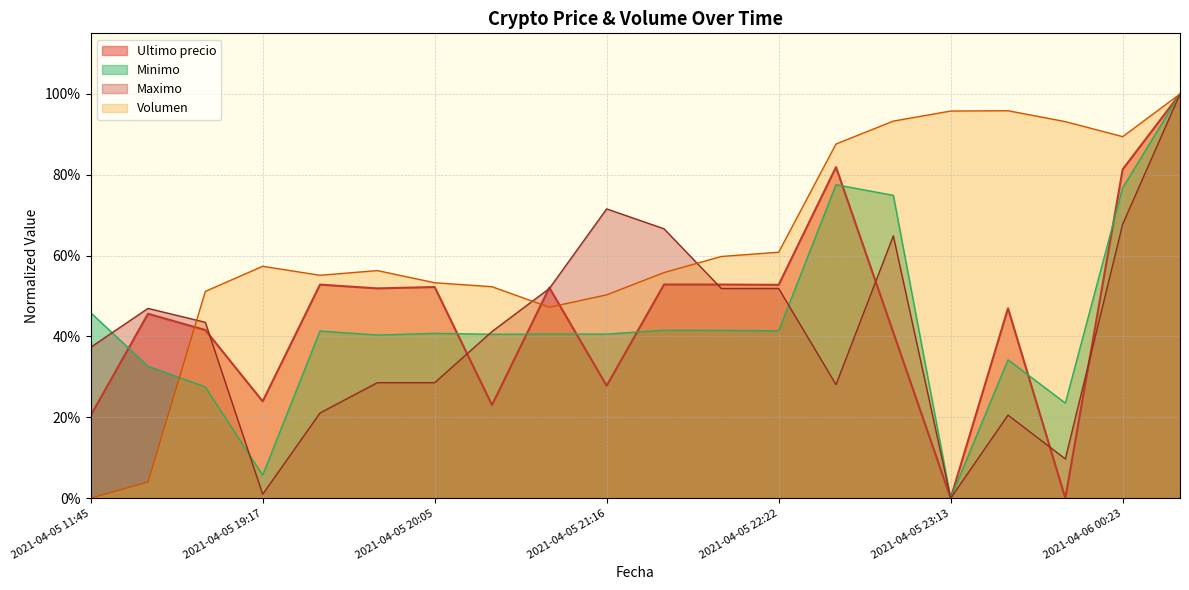

How many data points in Minimo are above 0?

19